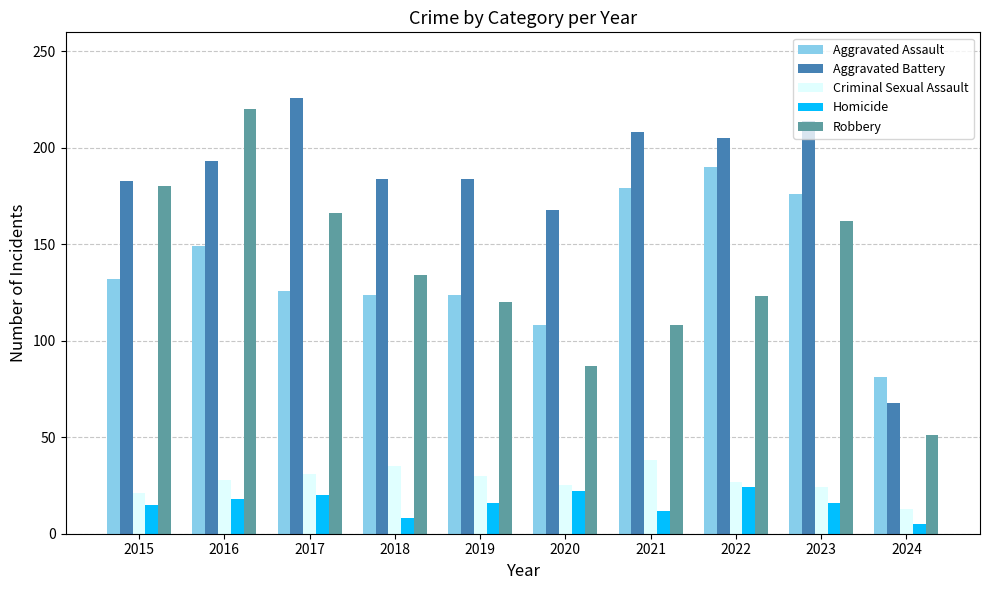

Which series has the widest spread of values?

Robbery